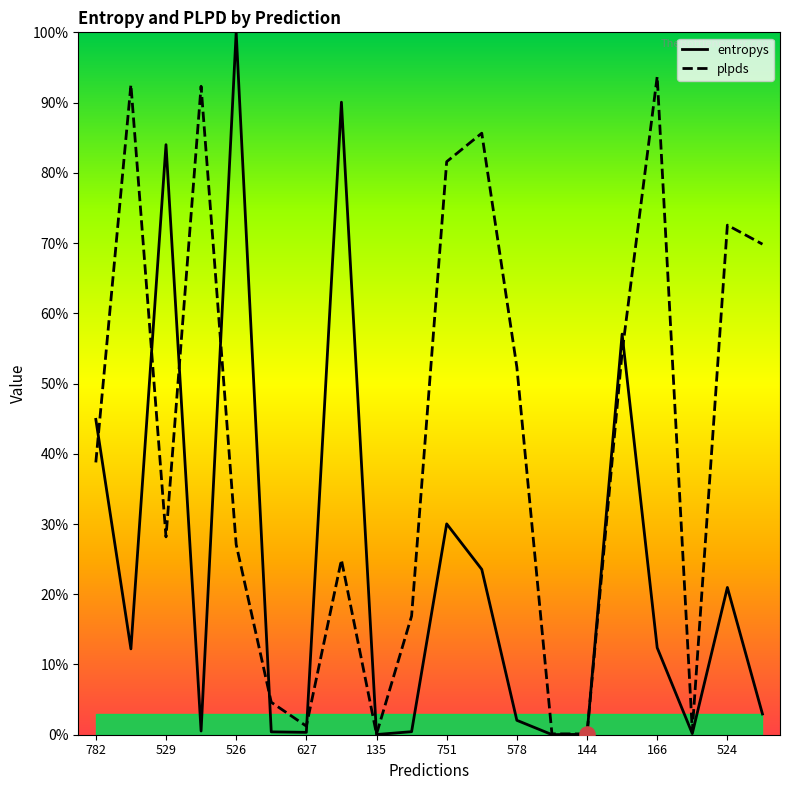

Is the value of entropys at 627 greater than the value of plpds at 166?

No